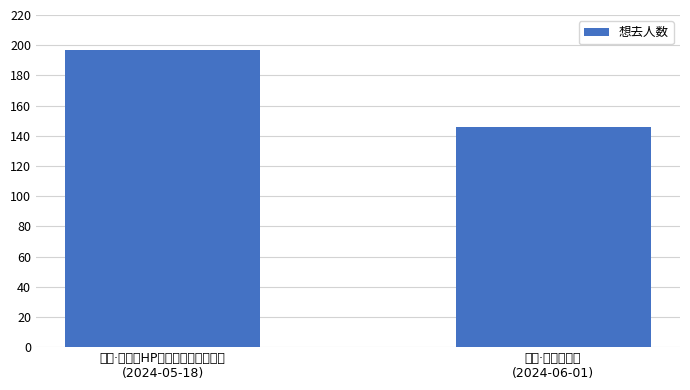

What position from the left is 丽水·动漫游戏展
(2024-06-01)?

2